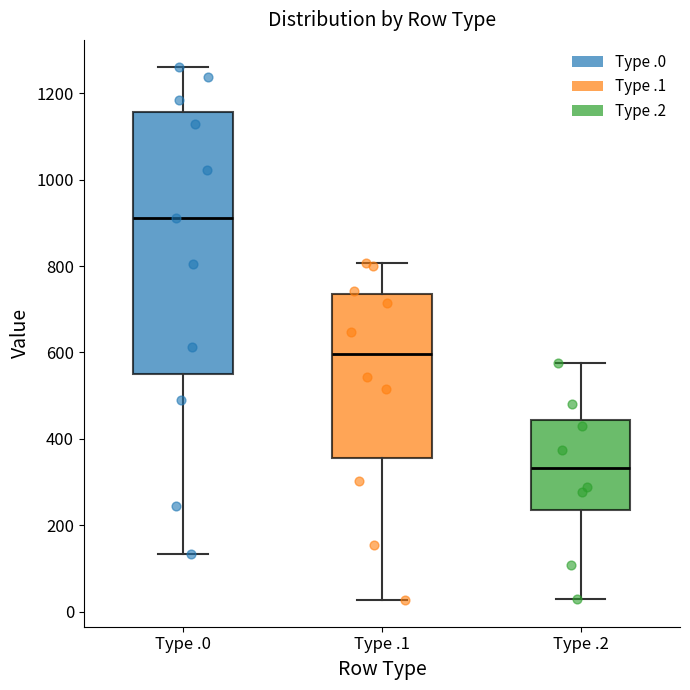

Reading left to right, transcribe this box plot: for each box, give where its median line is, the range the box spans, and where its two whiskers end, as read against the y-axis. The values are not printed on the chart, so give them approximately, as read against the axis.

Type .0: median 920, box 560 to 1160, whiskers 140 to 1260
Type .1: median 600, box 360 to 740, whiskers 20 to 800
Type .2: median 340, box 240 to 440, whiskers 20 to 580